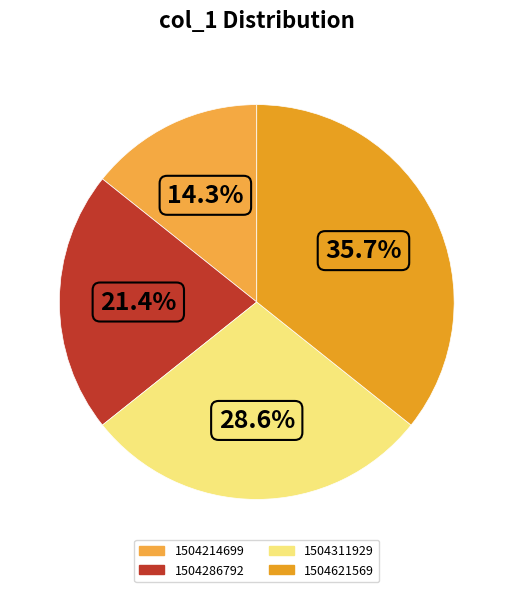

To the nearest percent, what is the average slice percentage?

25%